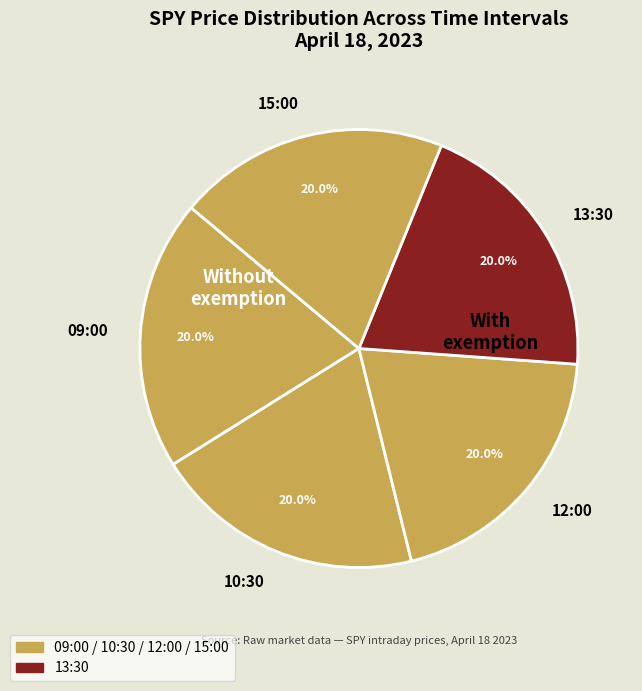

Rank the categories by value from lowest to highest.

10:30, 09:00, 12:00, 13:30, 15:00